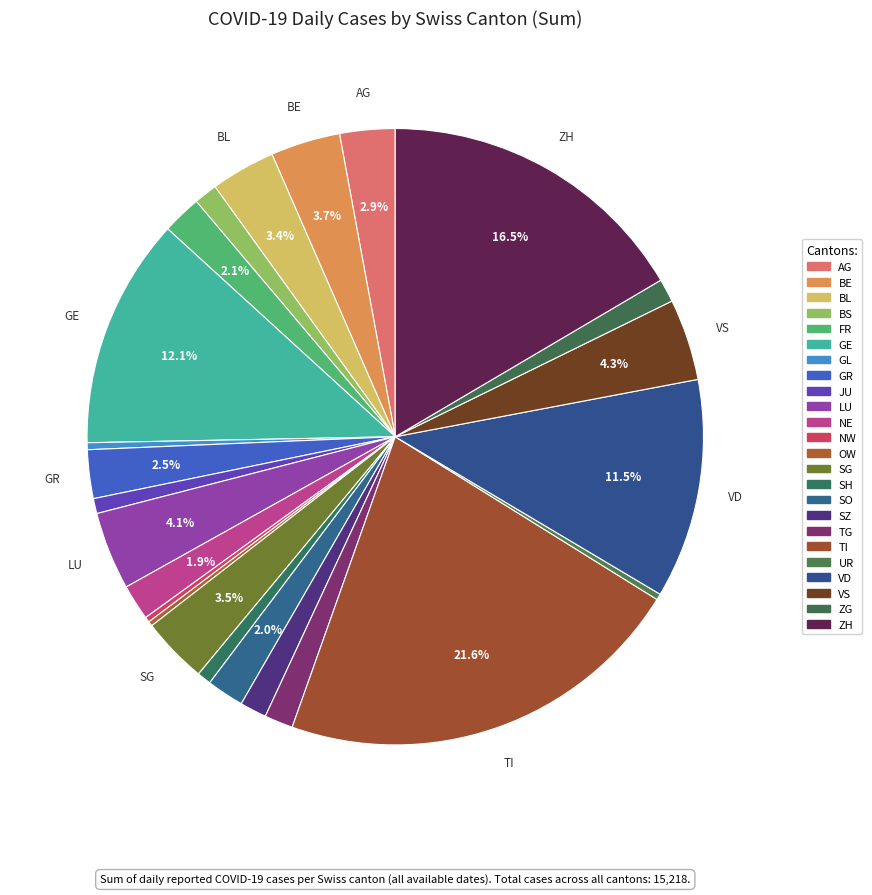

Count the number of slices in the pie.

24